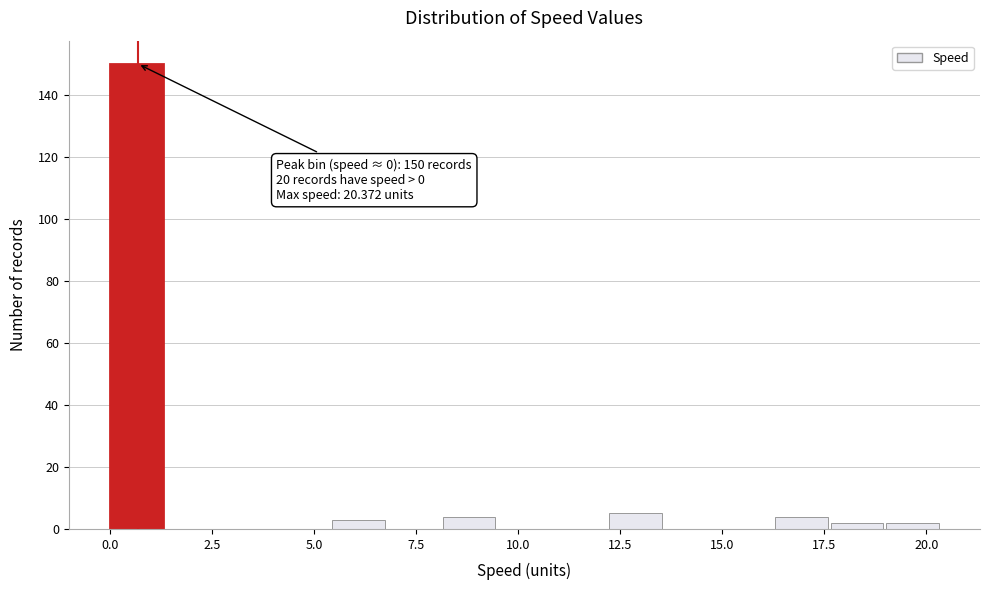

Around what value on the x-axis is the tallest bar? Give the approximate position of its centre, as read against the axis.

0.5